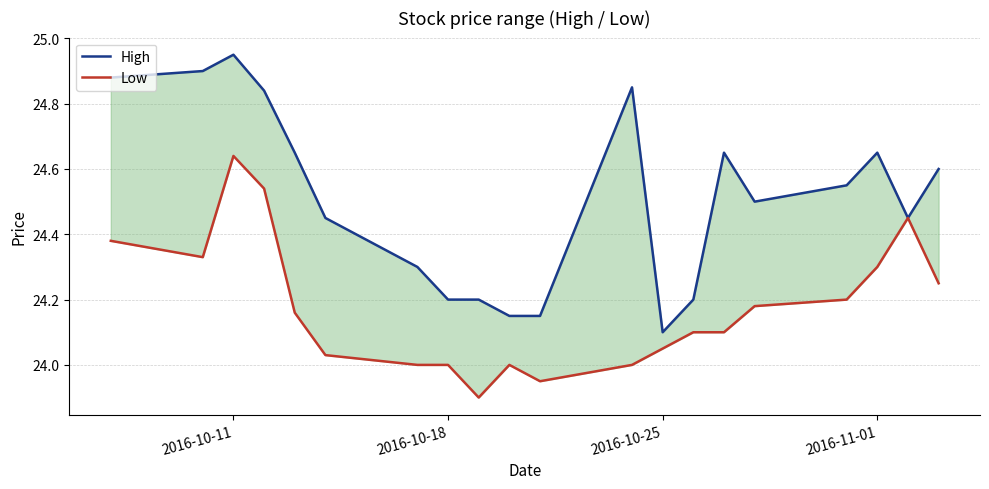

True or false: High and Low intersect in this chart.

False